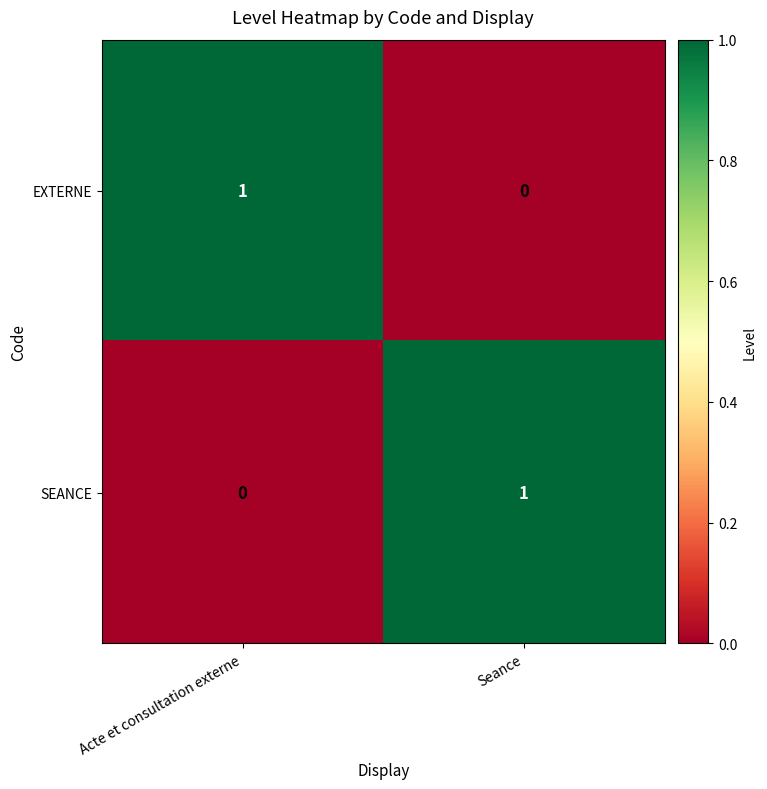

At how many categories does at least one series exceed 0?

2